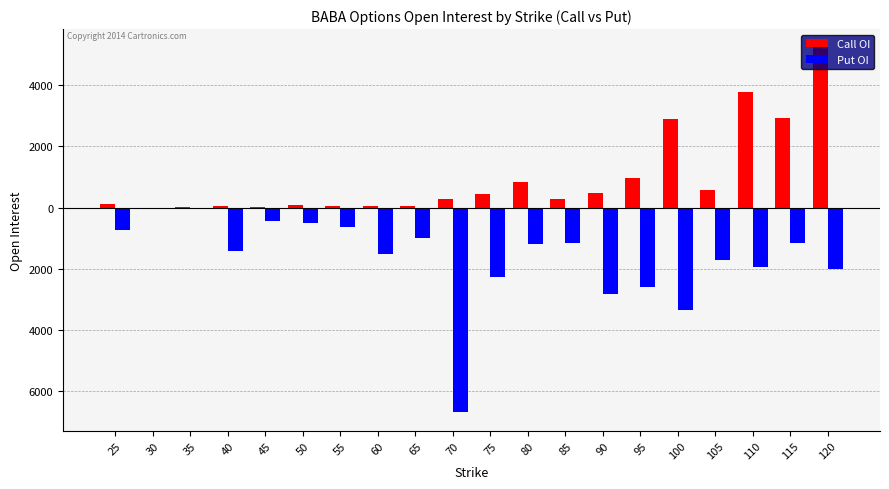

What is the difference between the maximum and second lowest values in the Call OI series?

5235